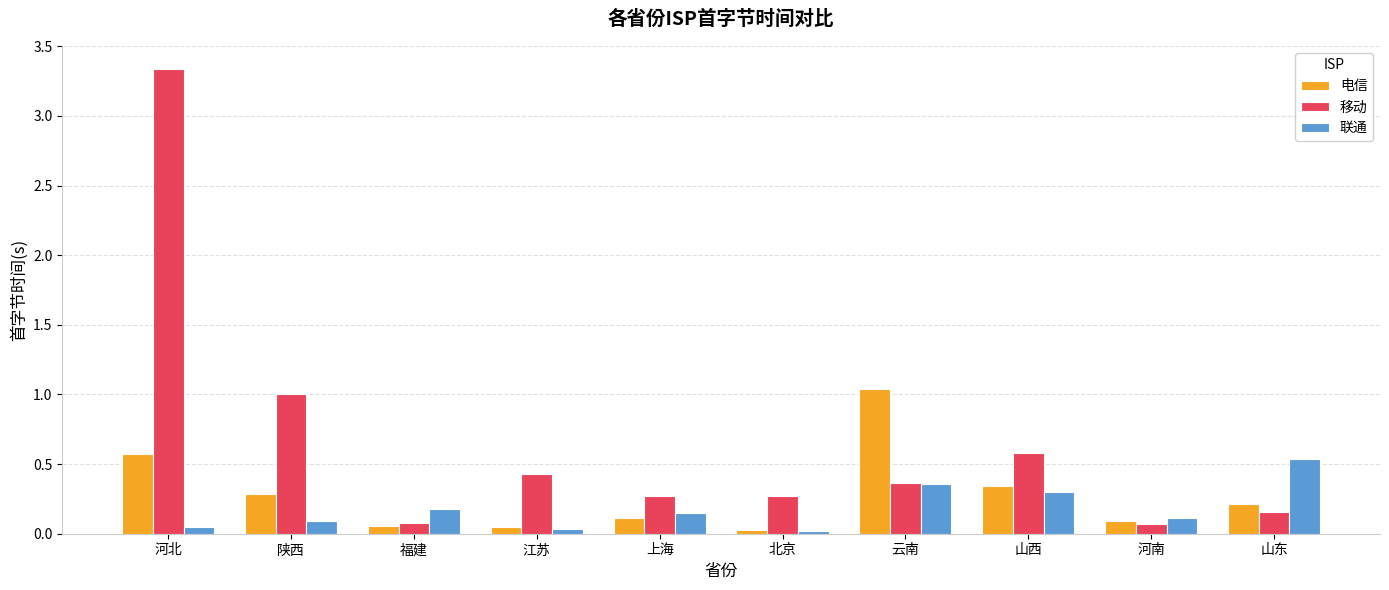

Is it true that 移动 equals 0.1 at 上海?

False